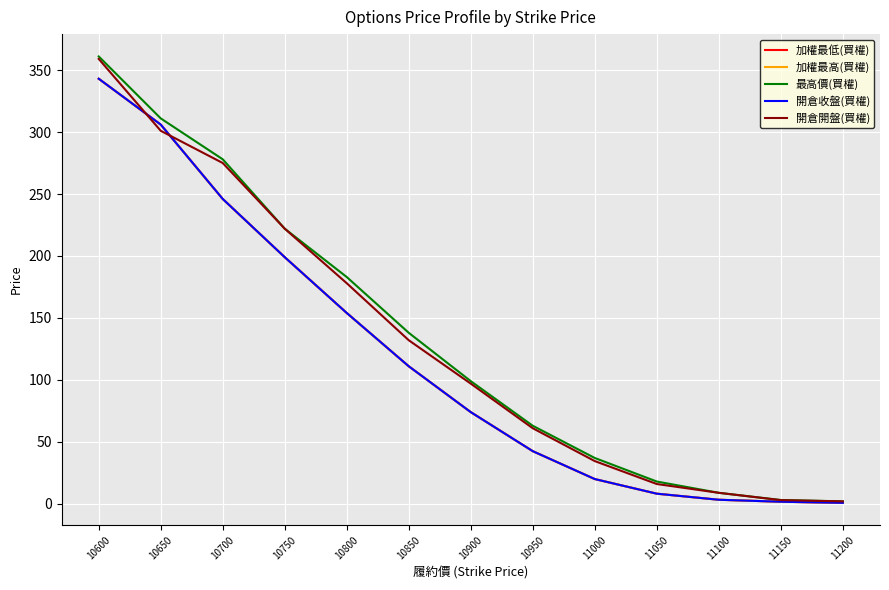

True or false: 開倉開盤(買權) and 最高價(買權) cross at least once.

False